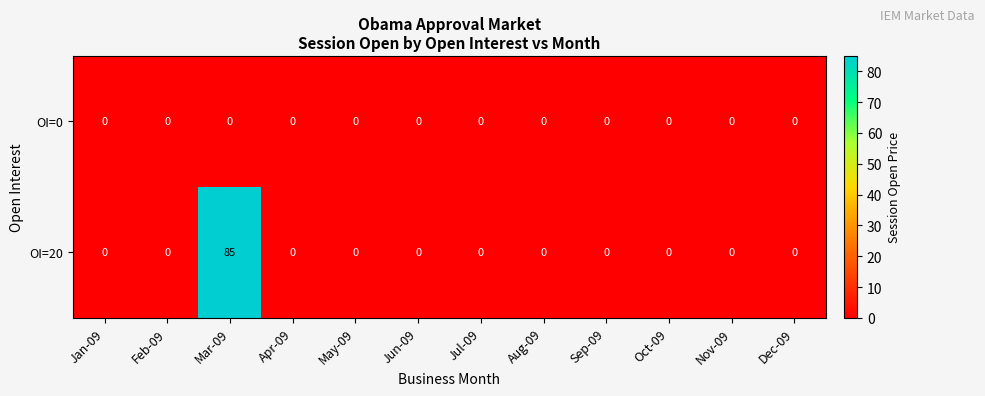

Which series has the largest range (max minus min)?

OI=20